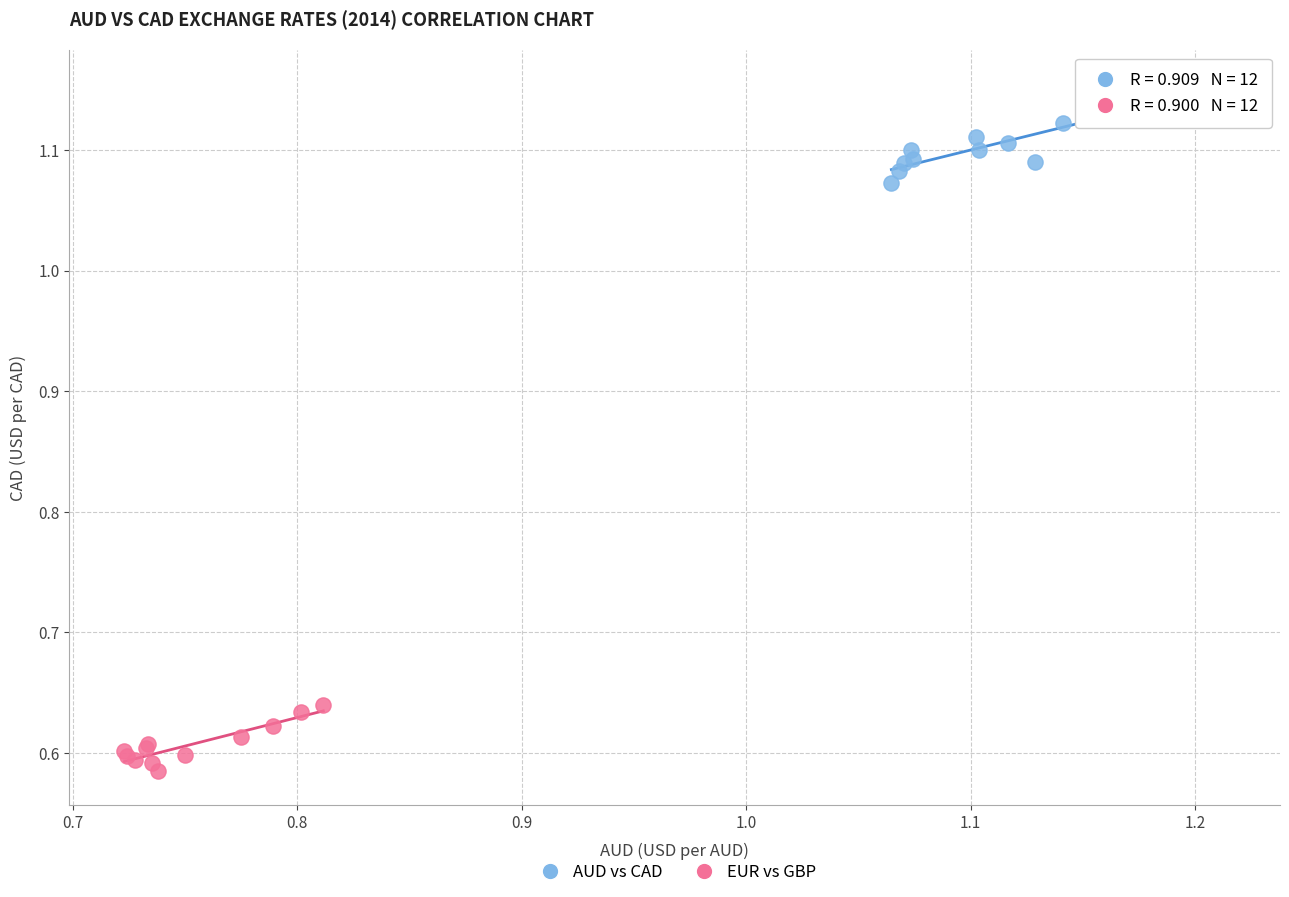

Which series reaches the maximum Y coordinate?

AUD vs CAD